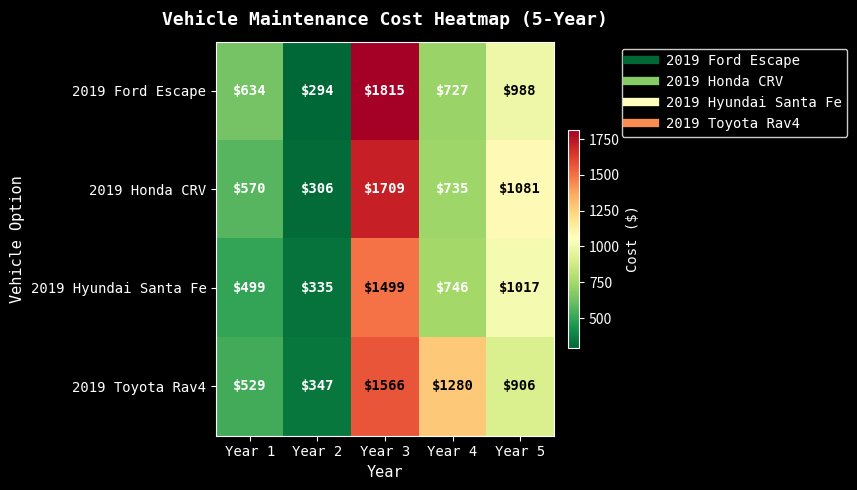

What is the sum of all 2019 Ford Escape values?

4458